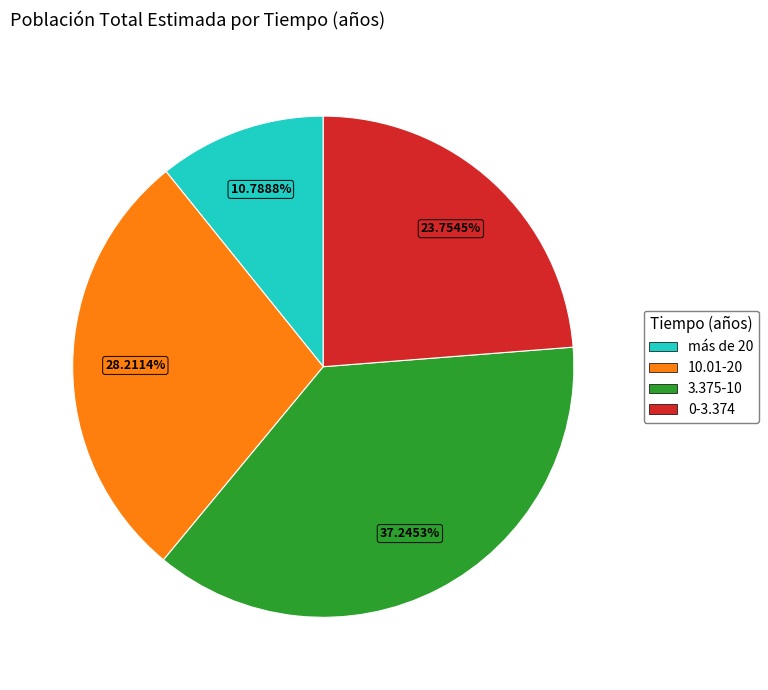

What percentage do 10.01-20 and 0-3.374 together represent?

52.0%